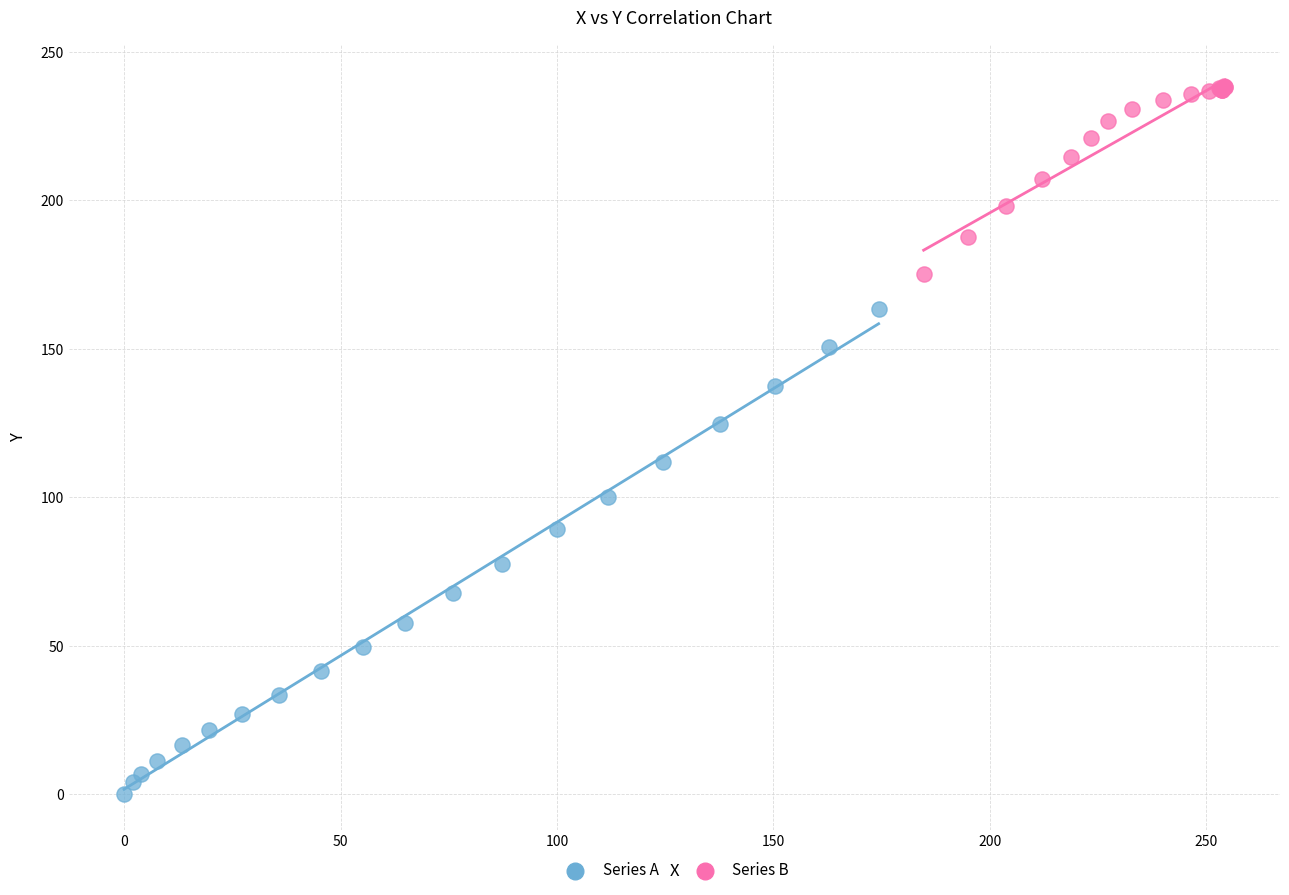

Which series reaches the maximum Y coordinate?

Series B